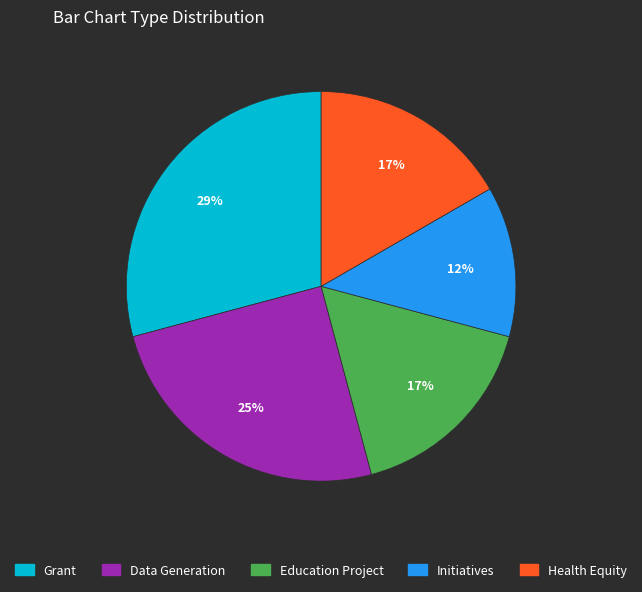

How many segments does this pie chart have?

5